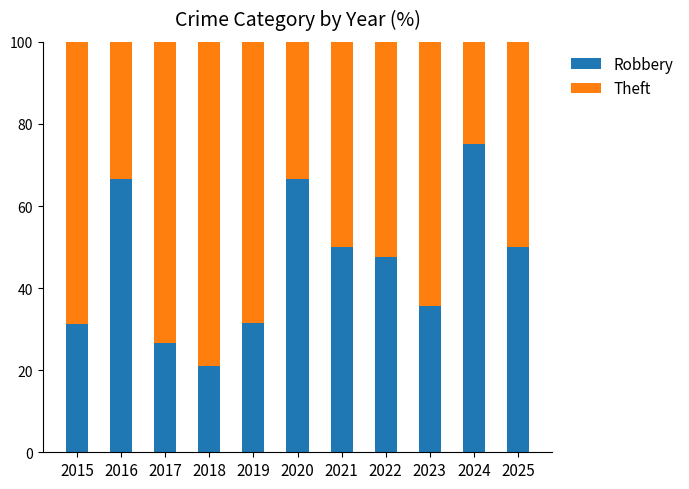

The value of Robbery at 2016 is 89.1. True or false?

False